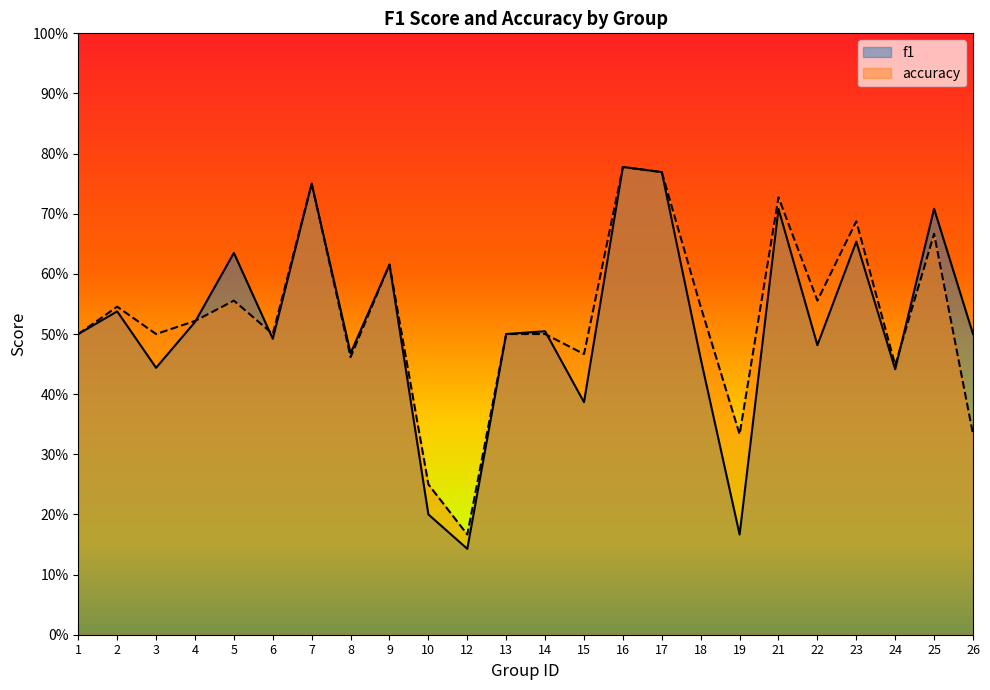

What is the average value of the accuracy series?

0.5